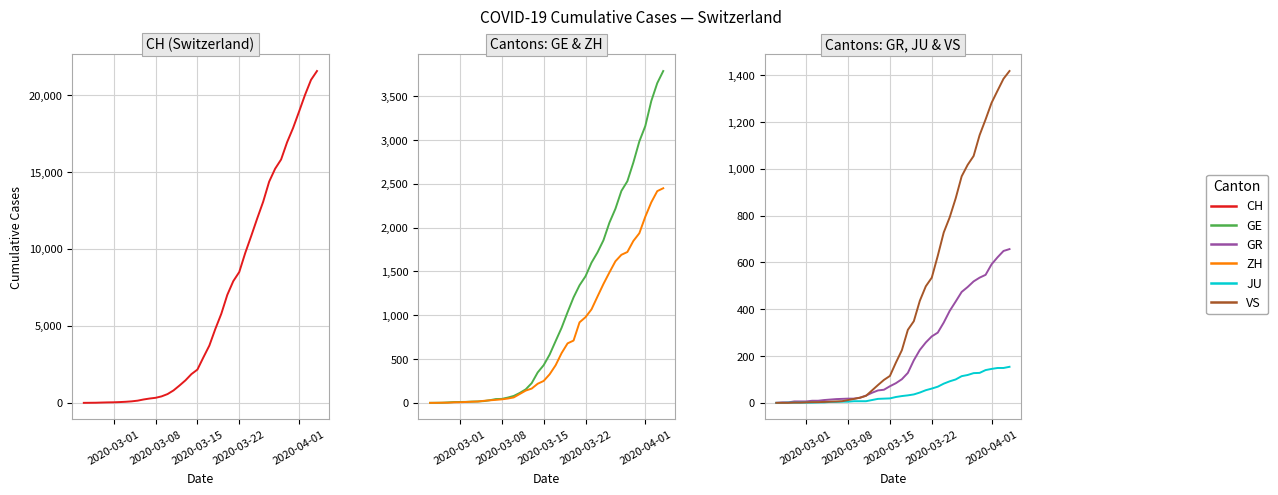

True or false: ZH and VS intersect in this chart.

False